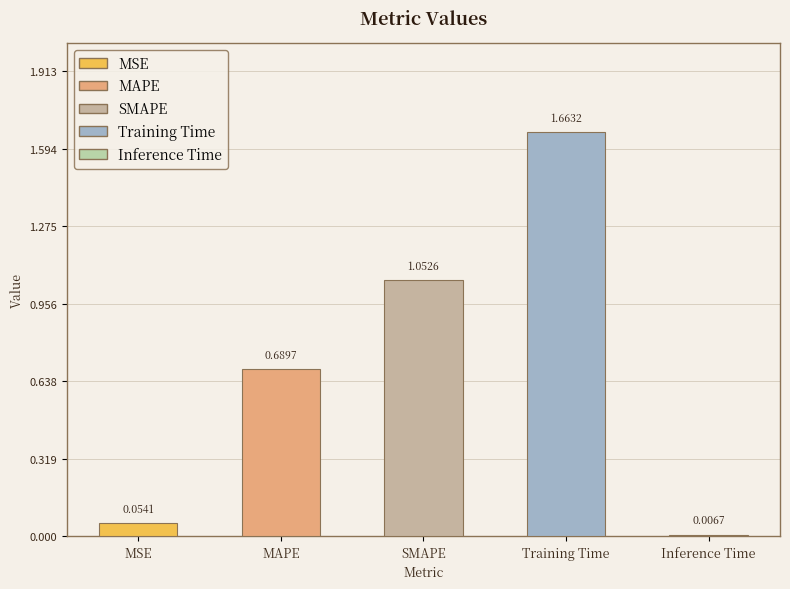

True or false: the data shows 1.1 at SMAPE.

True